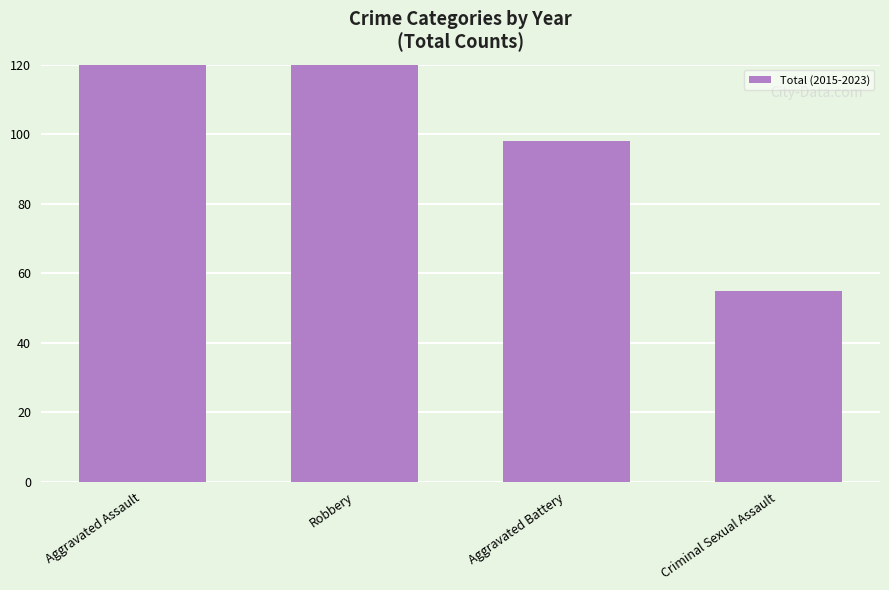

List the labels in order of value, largest first.

Aggravated Assault, Robbery, Aggravated Battery, Criminal Sexual Assault